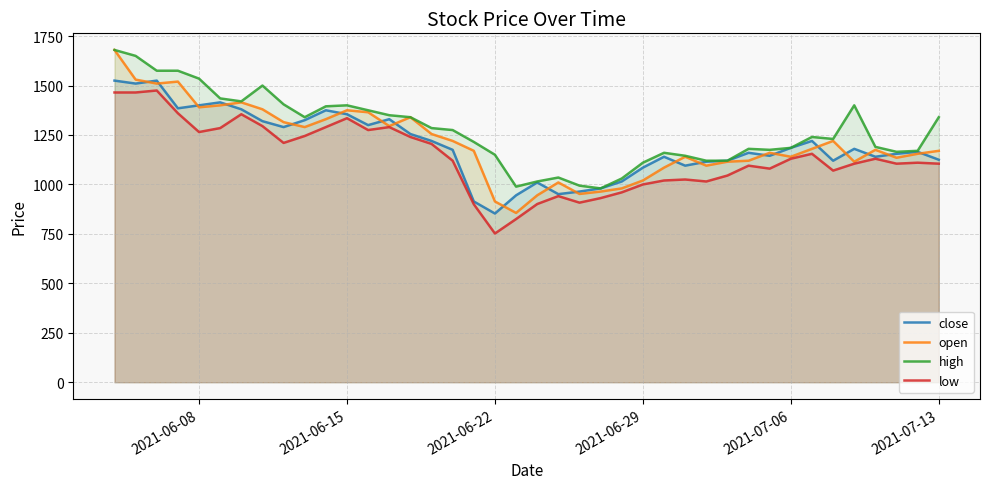

What is the lowest value of the close series?

853